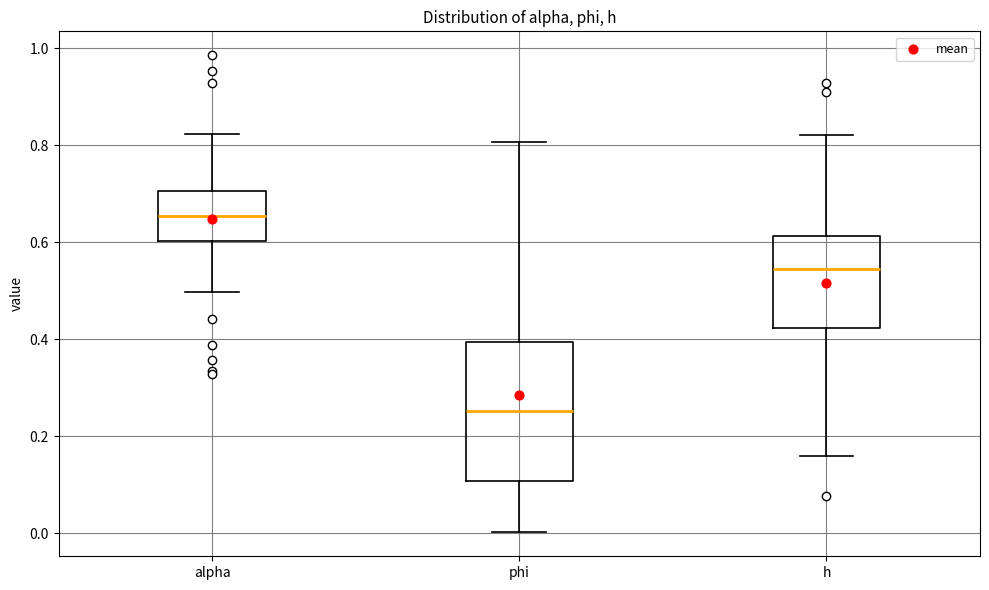

Where does the median line of the box for h sit on the y-axis? The values are not printed on the chart, so give them approximately, as read against the axis.

0.54